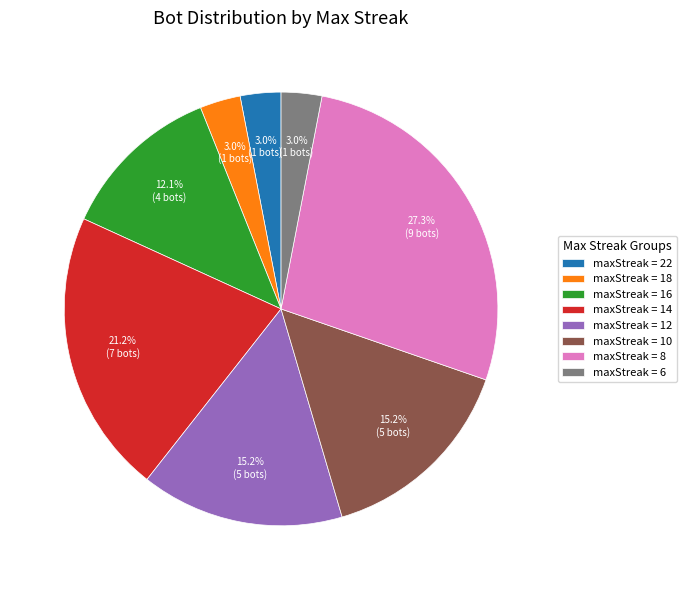

Do maxStreak = 8 and maxStreak = 18 together represent more than half of the pie?

No